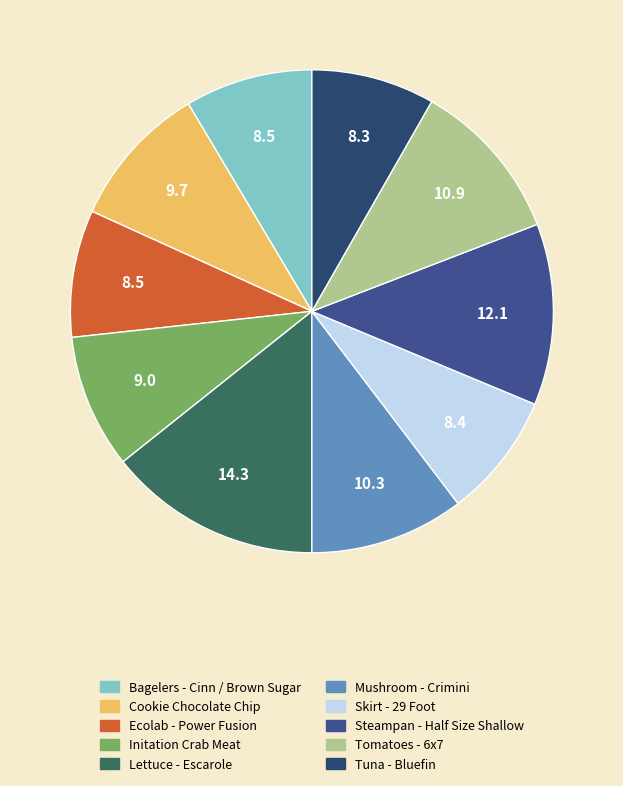

Combined, do Lettuce - Escarole and Cookie Chocolate Chip account for over 50%?

No